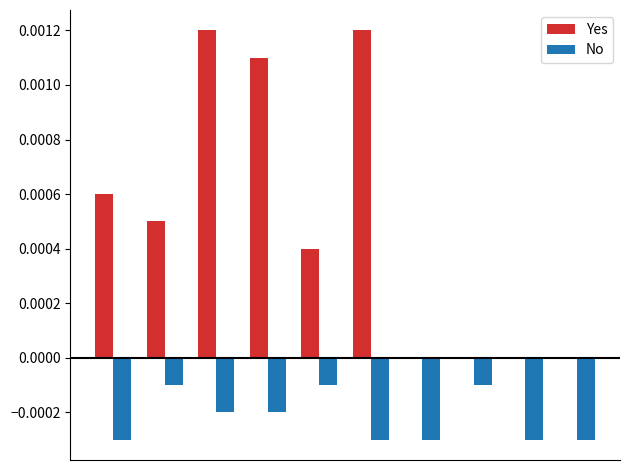

Which series has the largest total across all categories?

Yes